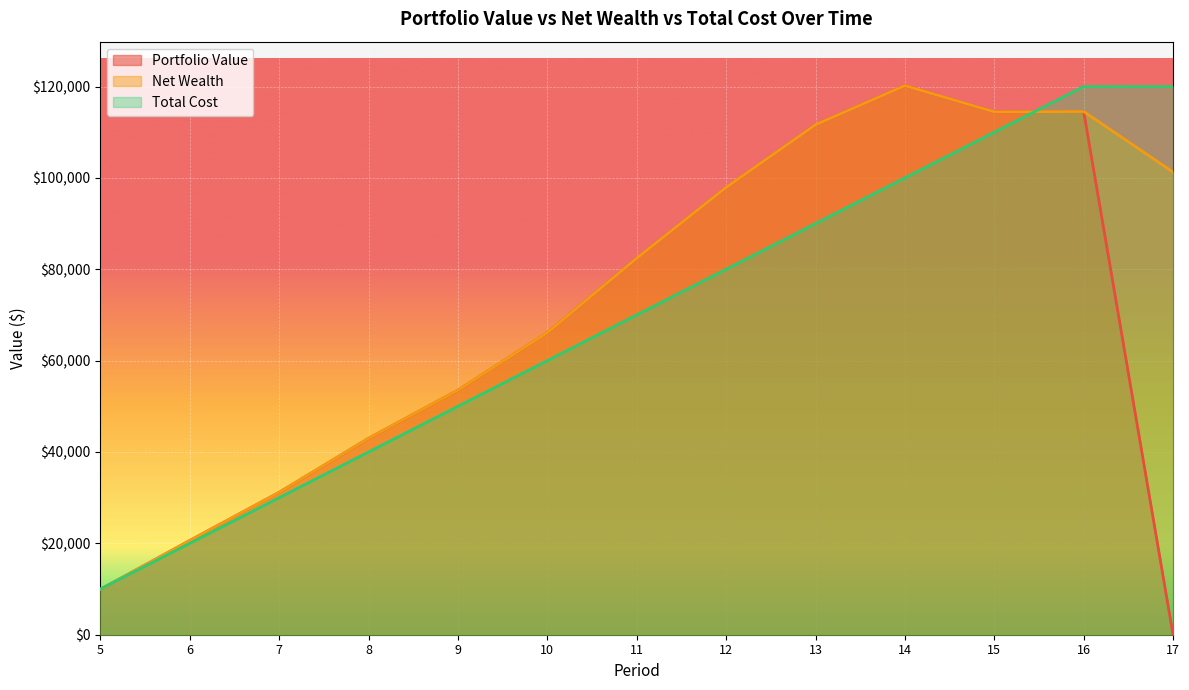

What is the difference between the second highest and minimum values in the Total Cost series?

110000.0